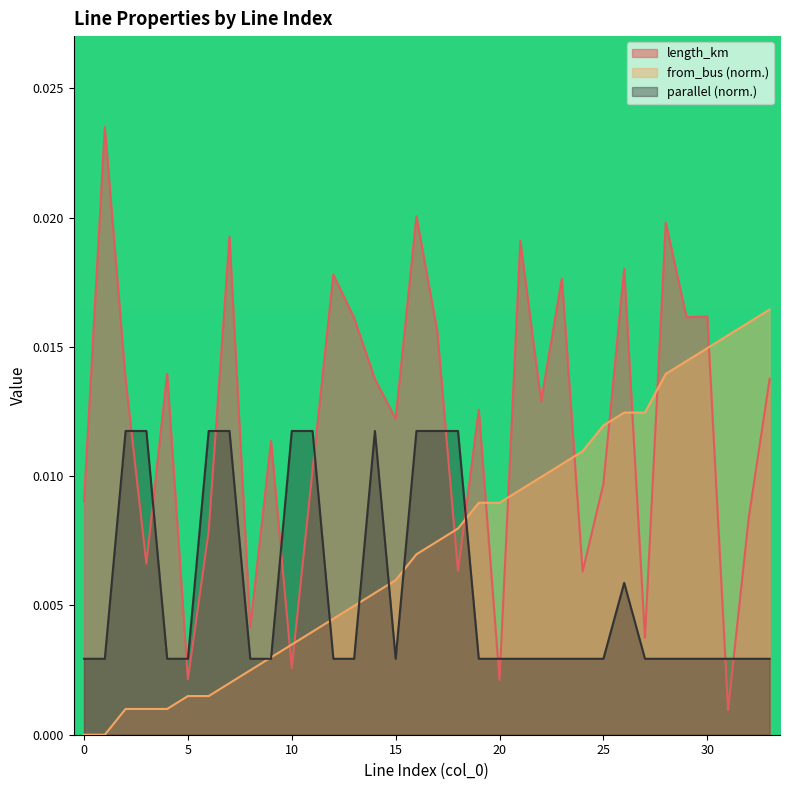

True or false: parallel has more than 1 interior local peaks.

True